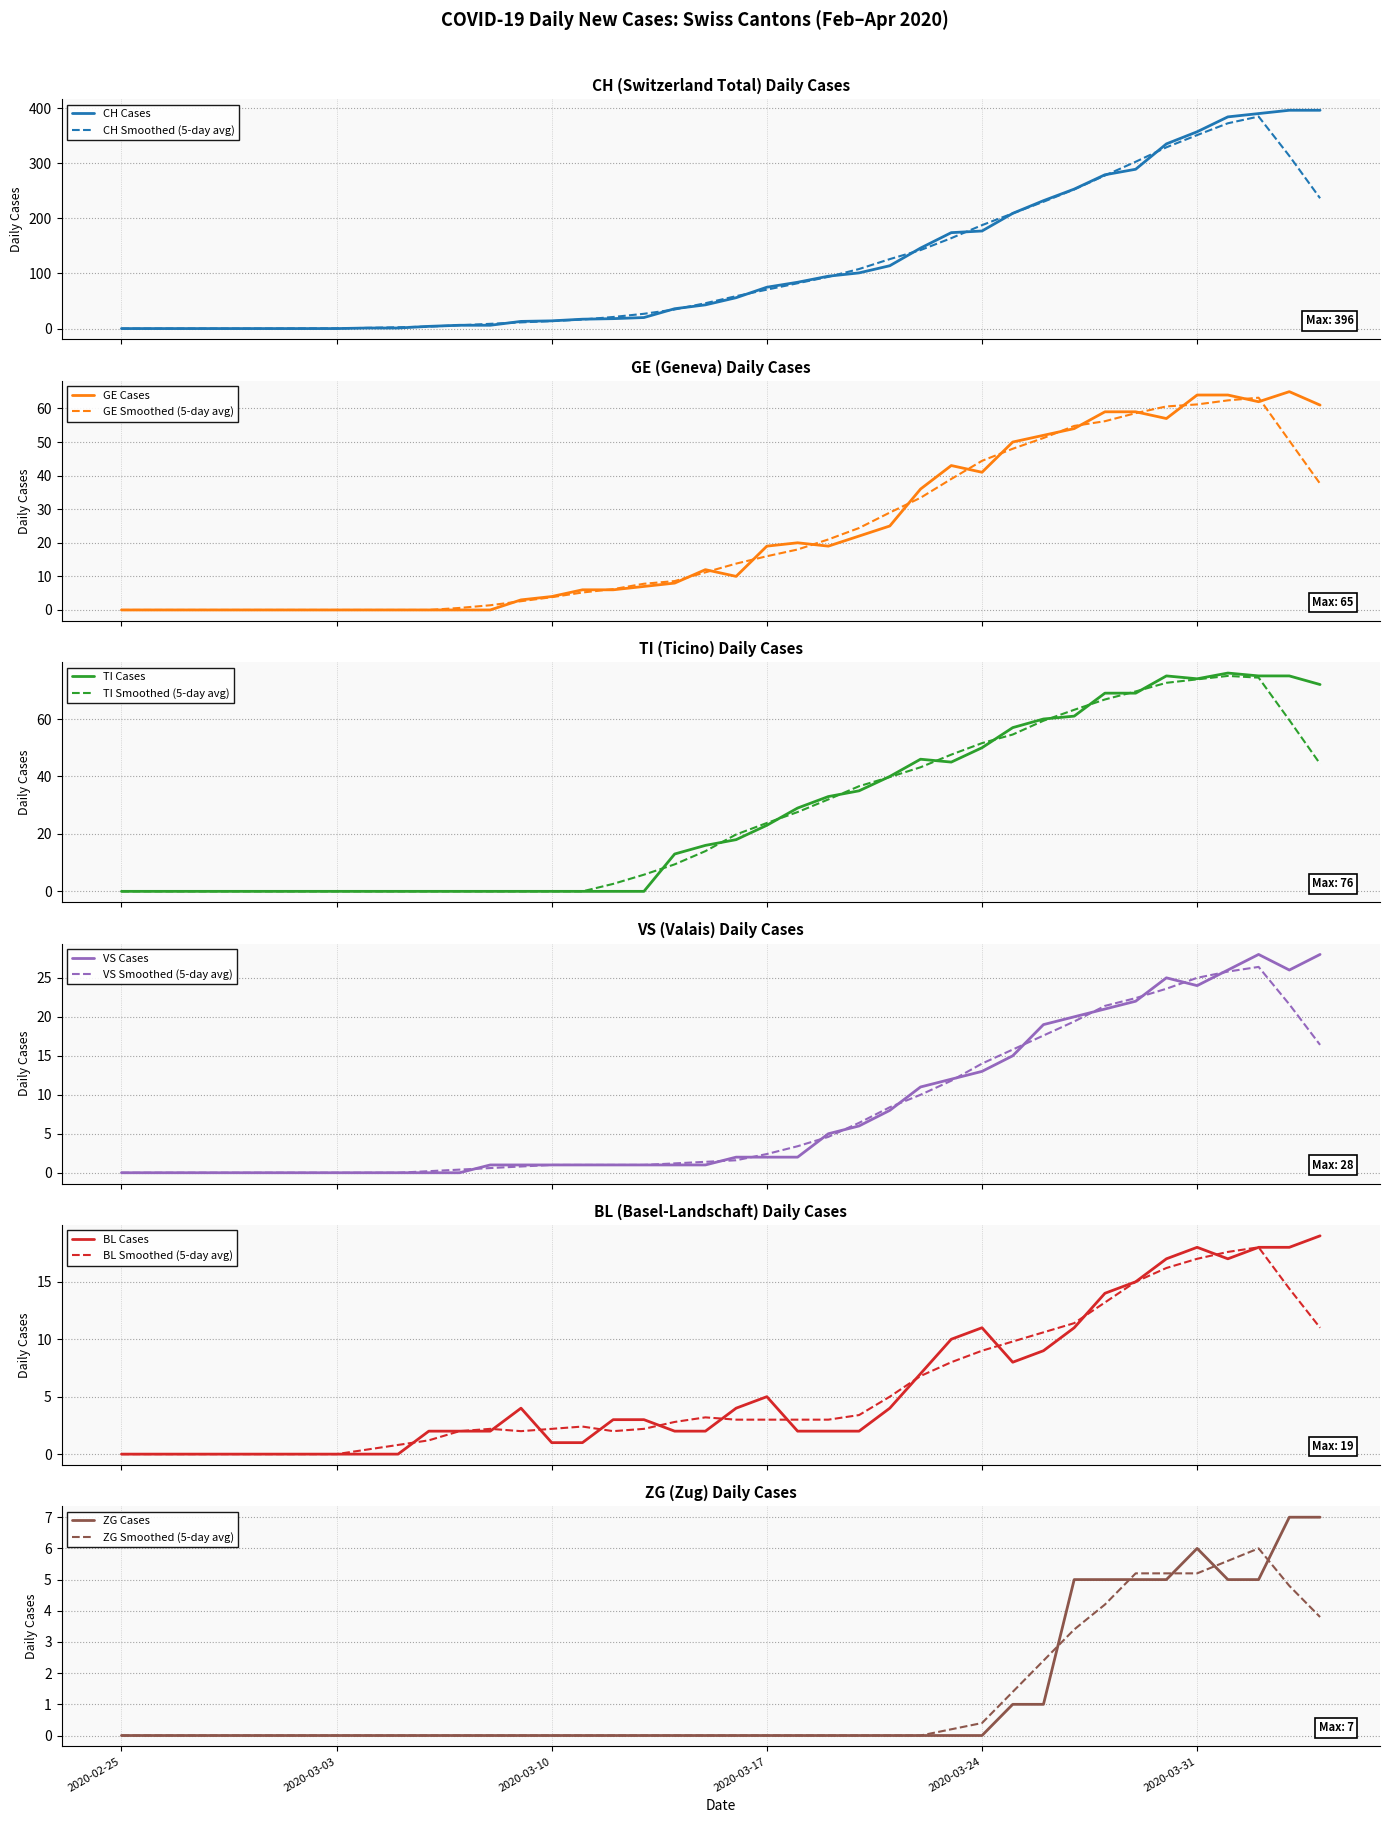

What is the average value of the ZG series?

1